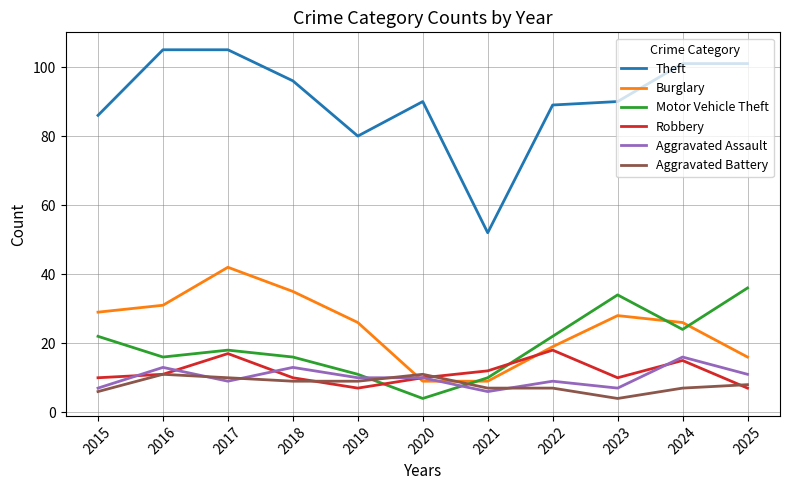

Where is Theft nearest to the value 78?

2019